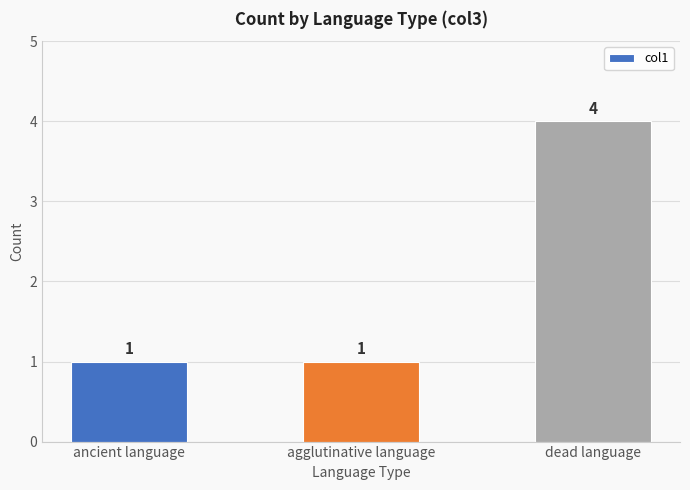

What is the minimum value shown in the chart?

1